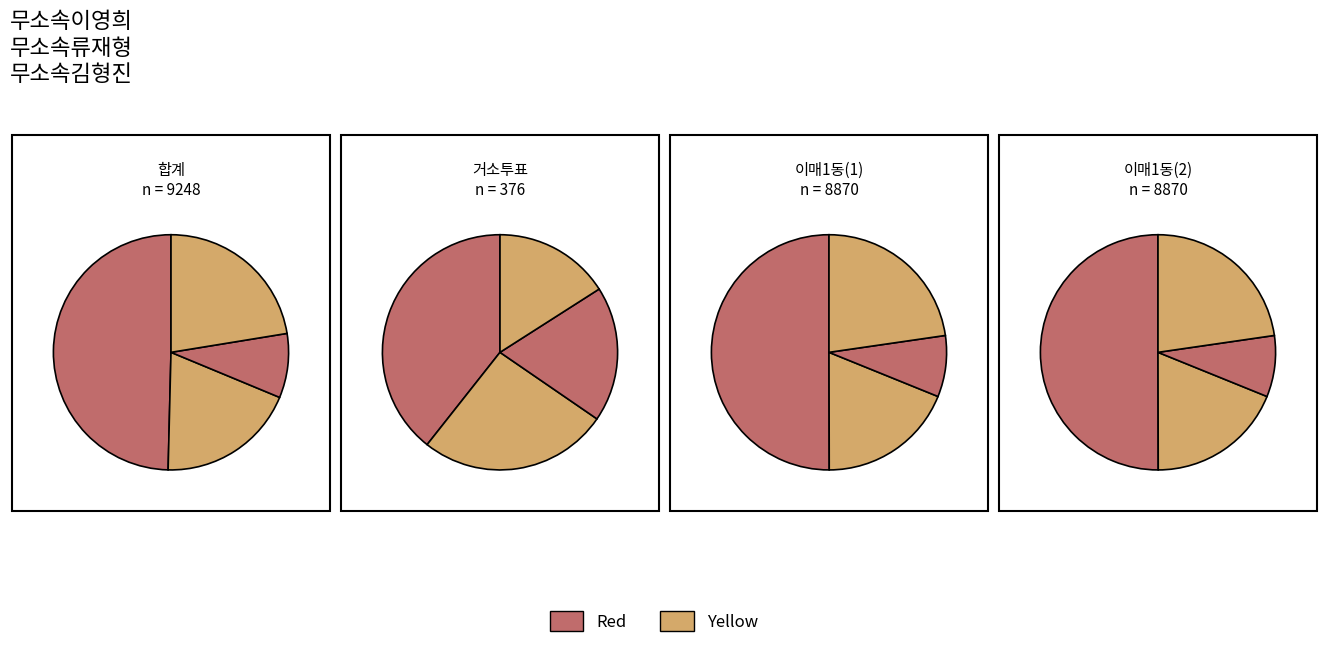

True or false: 거소투표 accounts for 17% of the total.

False